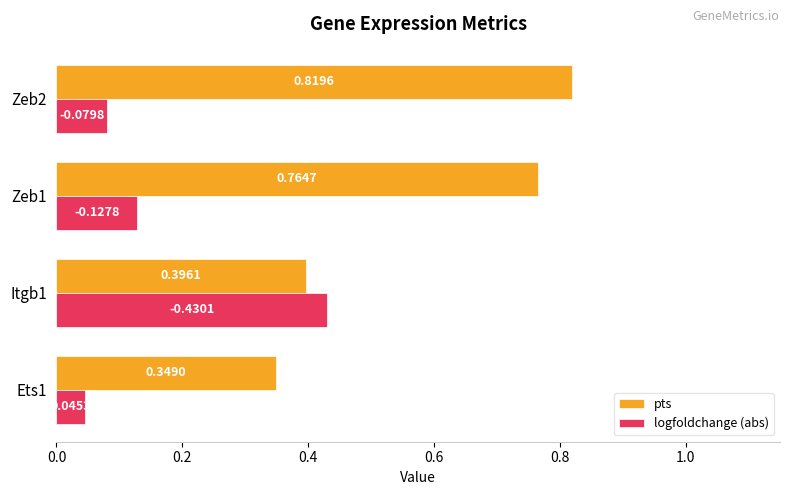

Which series has the widest spread of values?

pts